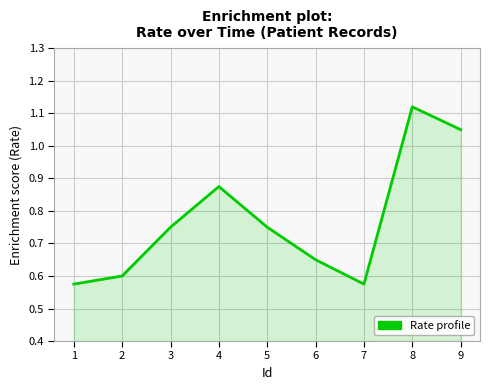

The chart shows a value of 0.6 at 2. True or false?

True